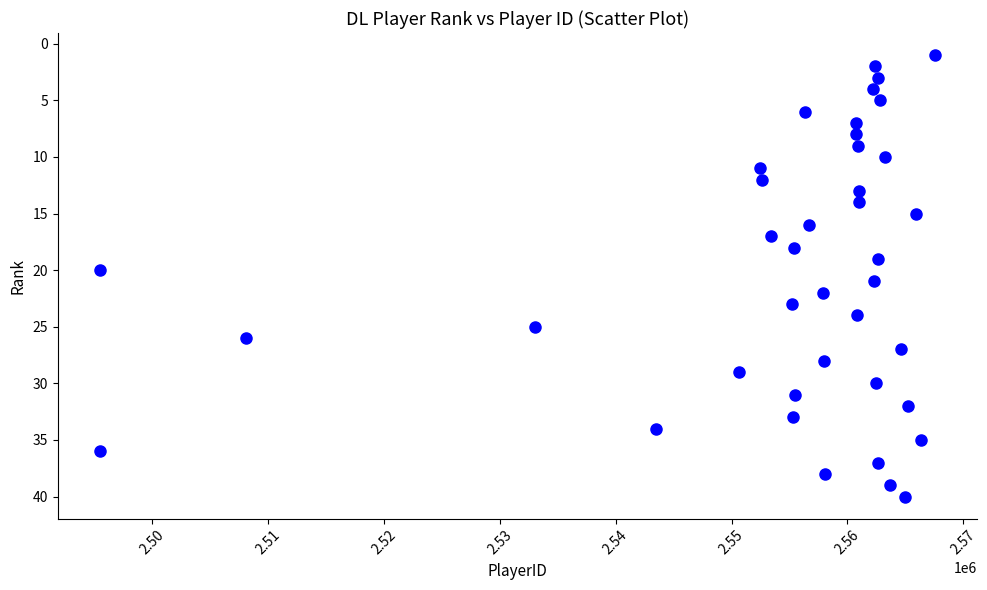

What is the range of X values (max minus min)?

72062